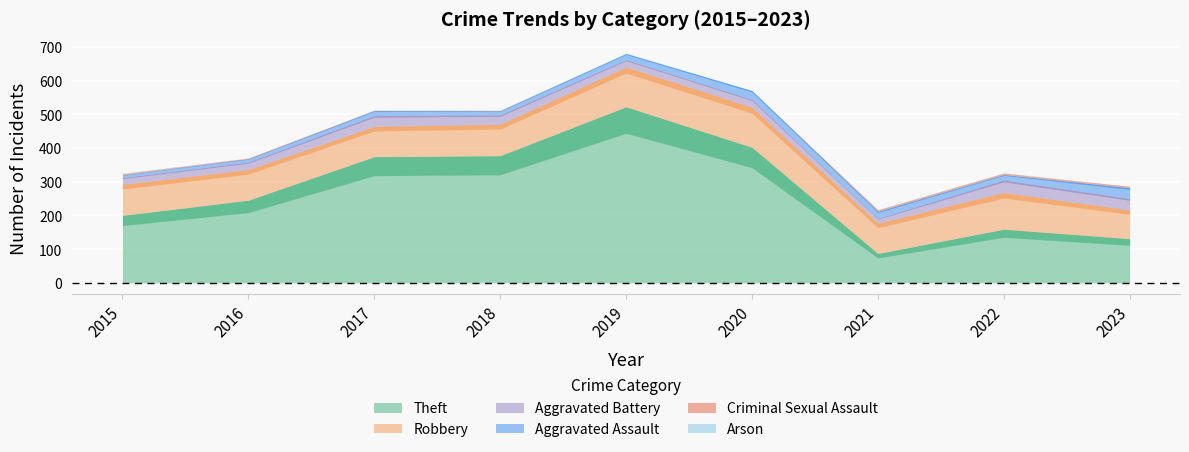

What is the sum of the Robbery values at 2016 and 2022?

200